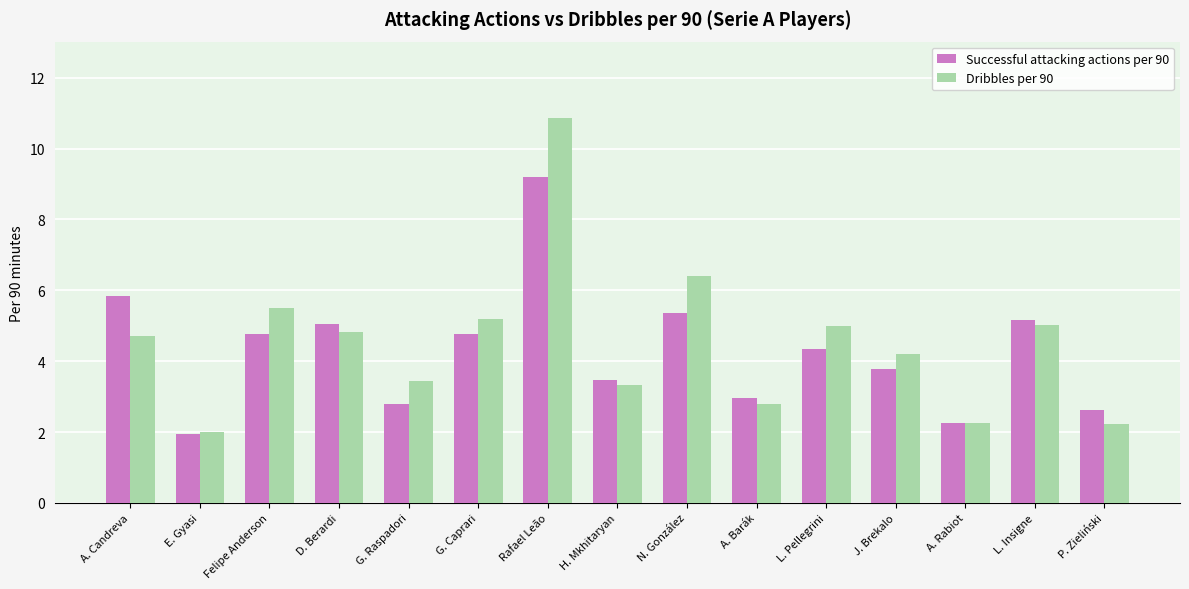

Which series changed the most between A. Candreva and N. González?

Dribbles per 90